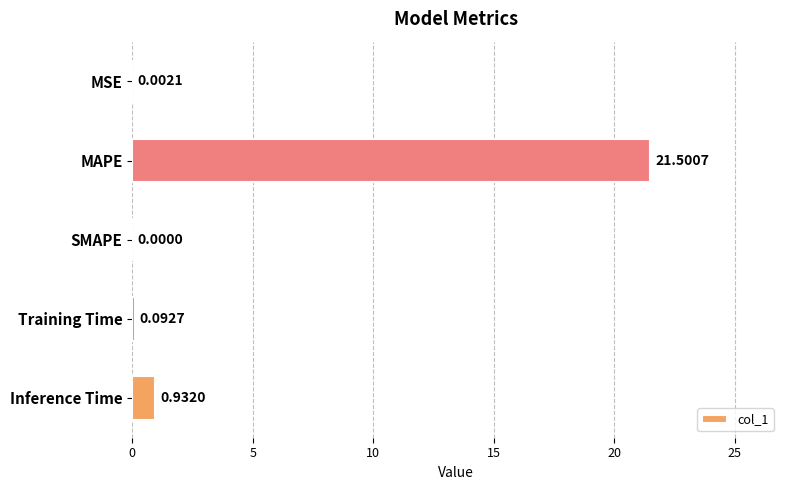

What is the sum of the values at Training Time and MAPE?

21.6